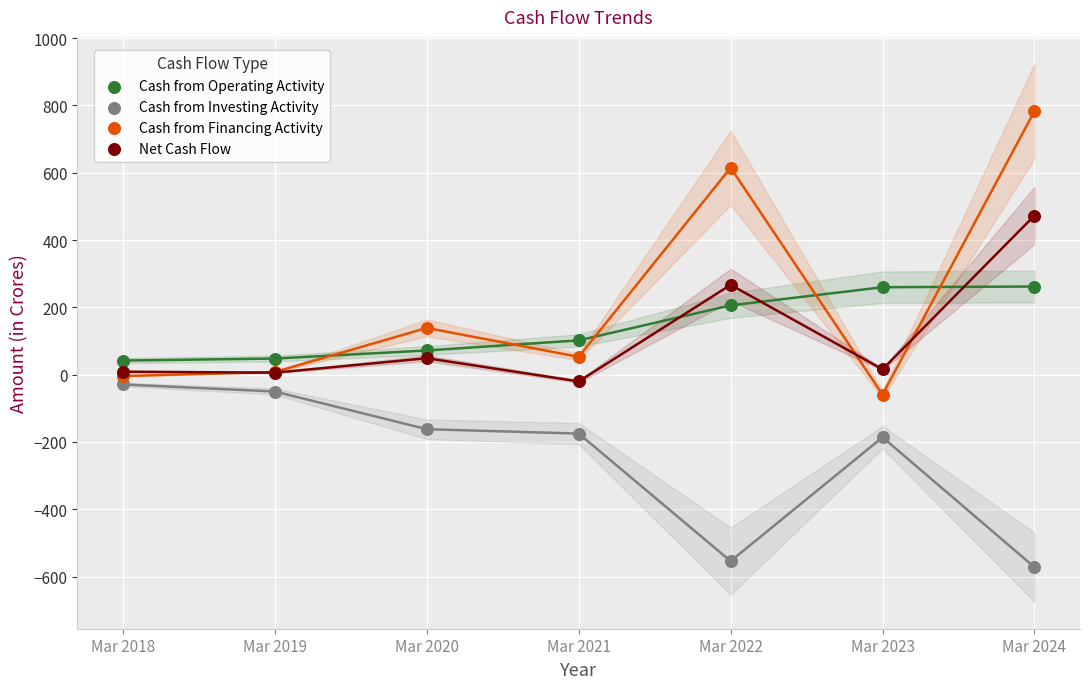

Which series has the largest Y range (max minus min)?

Cash from Financing Activity